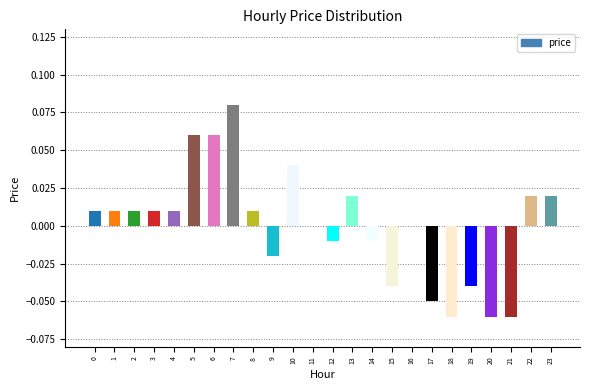

What is the smallest value displayed?

-0.1